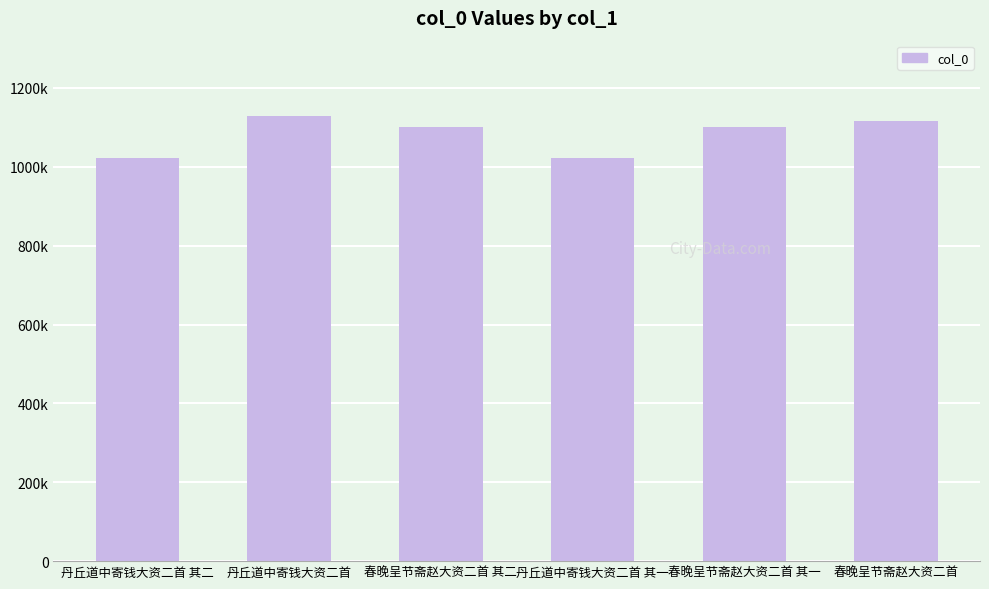

Which label corresponds to the largest value in the chart?

丹丘道中寄钱大资二首